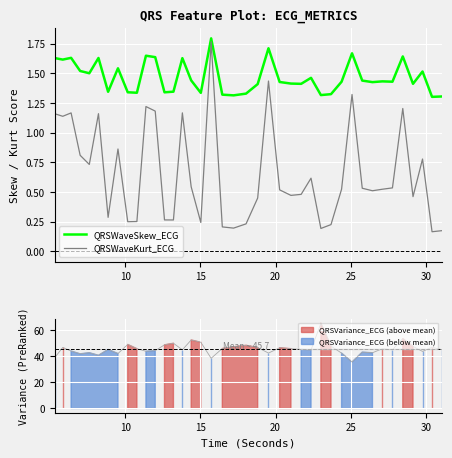

True or false: QRSWaveKurt_ECG has more than 1 interior local peaks.

True